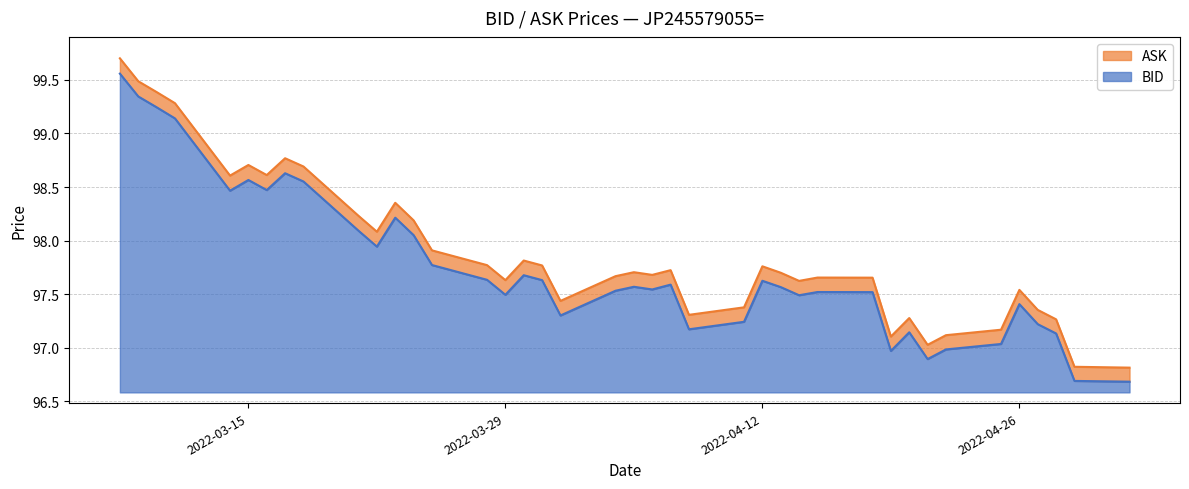

How many values in the BID series are below 97?

5